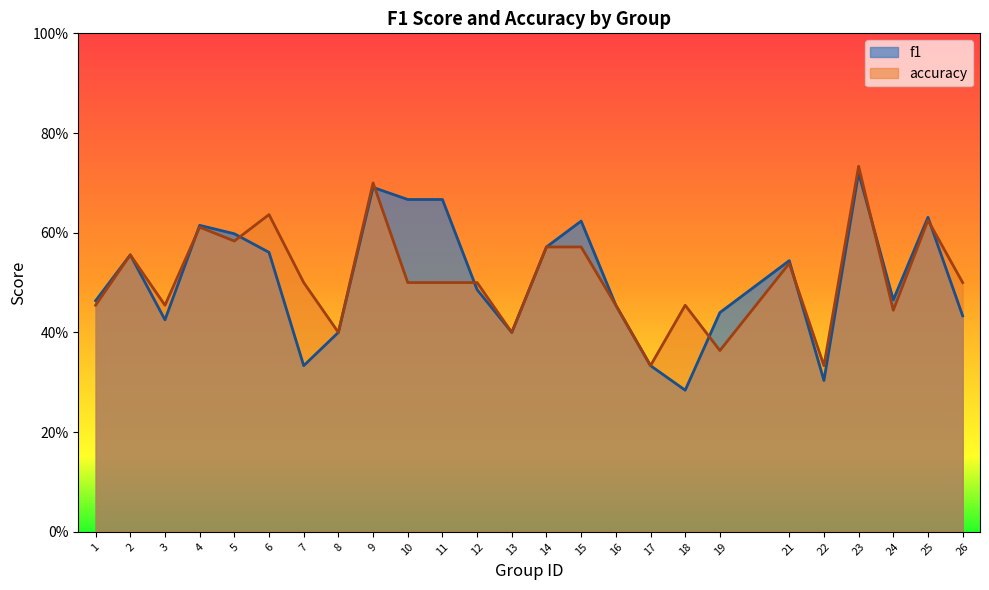

How many lines are shown in the chart?

2